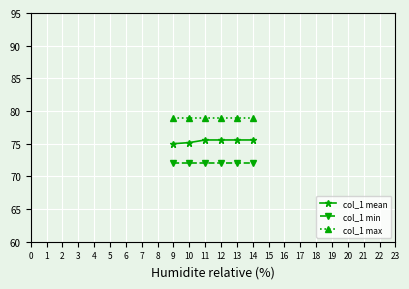

What is the average value of the col_1 mean series?

75.4